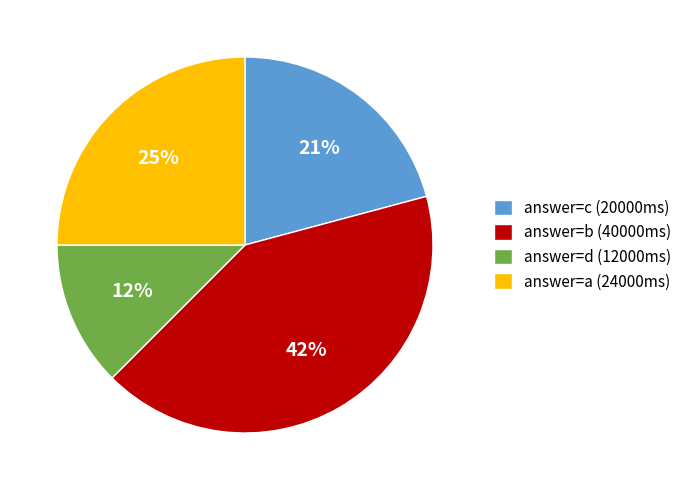

Which slice is the largest?

answer=b (40000ms)